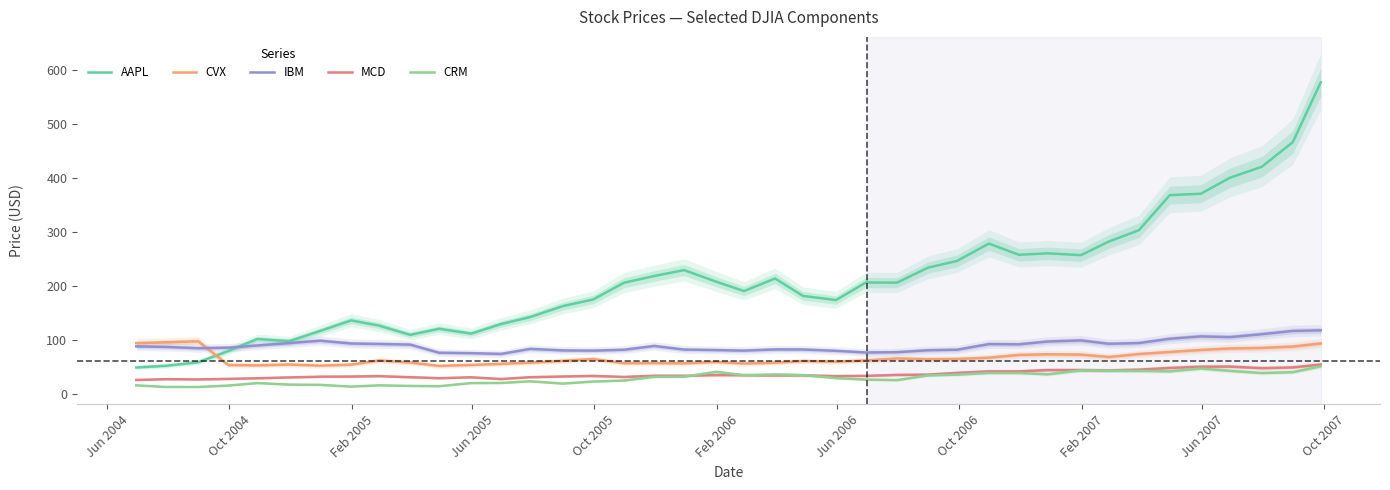

Is this an area chart (filled region under the line)?

No